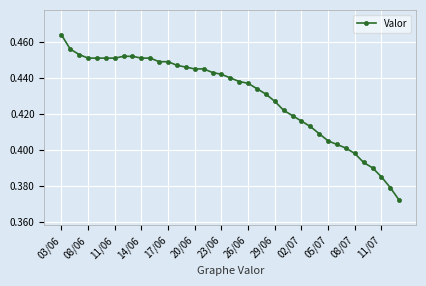

What is the difference between the second highest and minimum values?

0.1